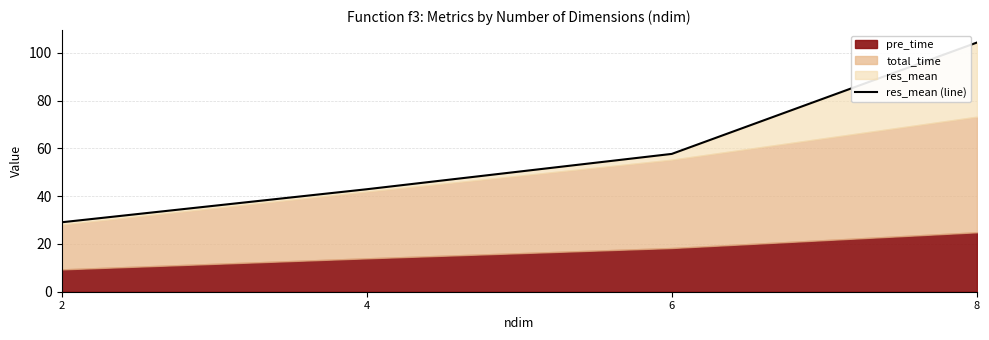

Approximately how many times larger is the value at 6 compared to 8?

0.6